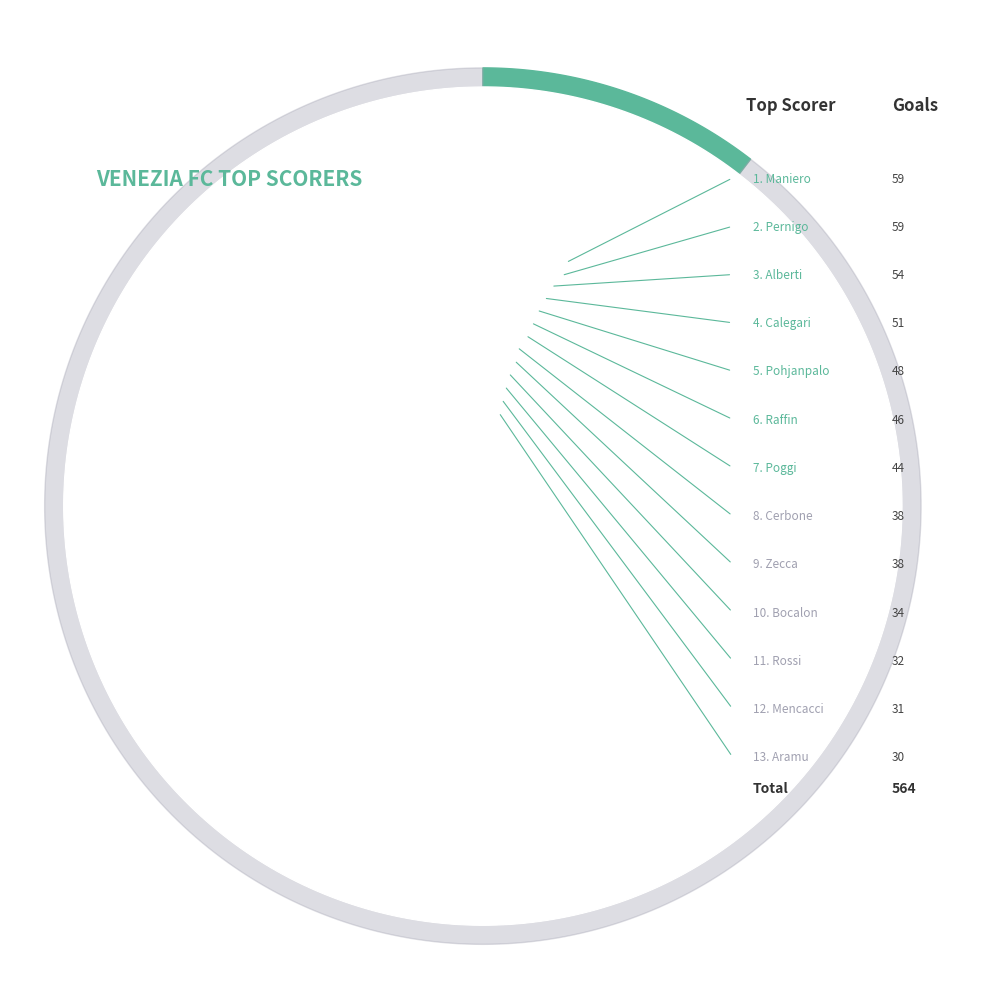

Combined, do Gino Raffin and Raffaele Cerbone account for over 50%?

No